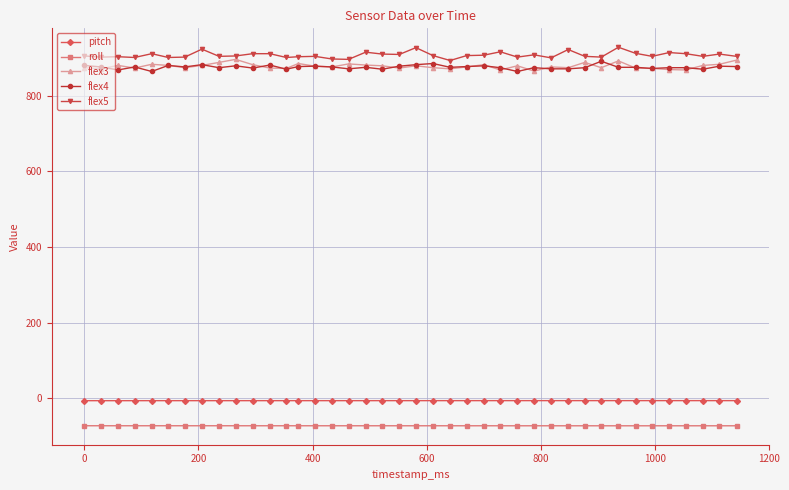

True or false: flex5 and roll intersect in this chart.

False